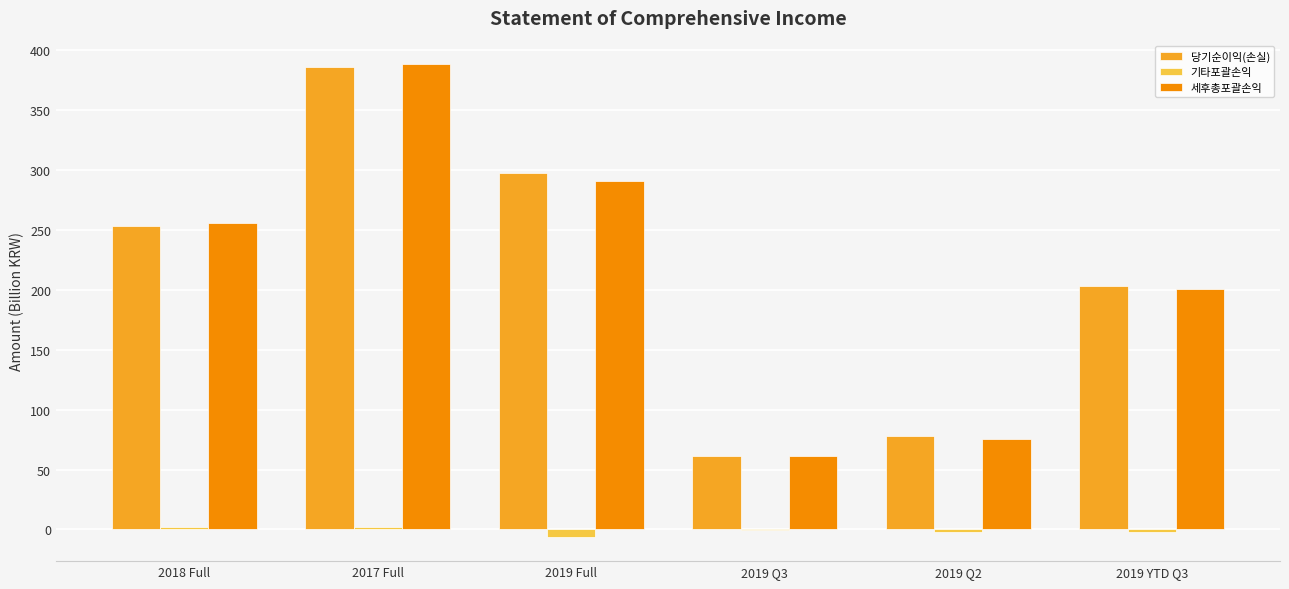

The value of 세후총포괄손익 at 2018 Full is 255.6. True or false?

True